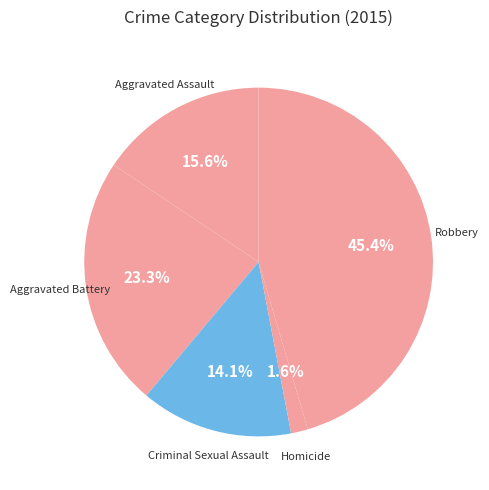

What is the largest slice in the pie chart?

Robbery